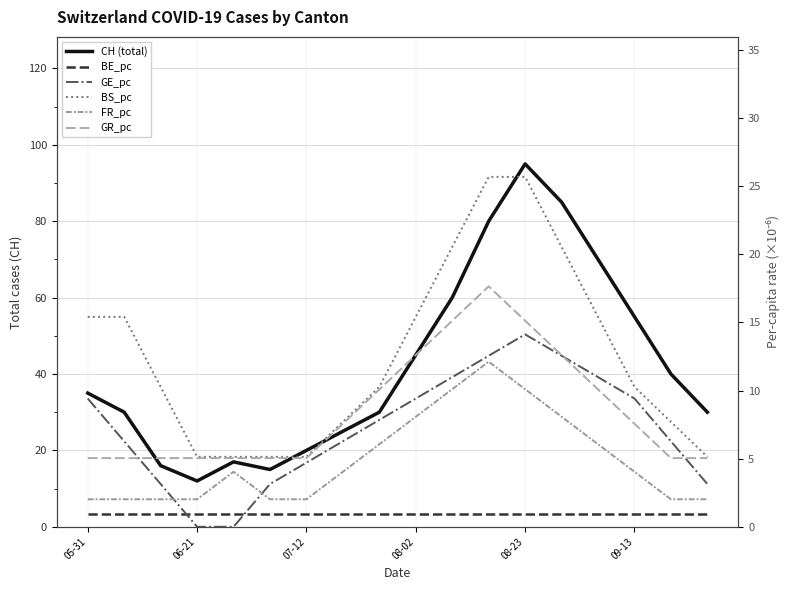

The GE_pc series shows 3.1 at 17. True or false?

True